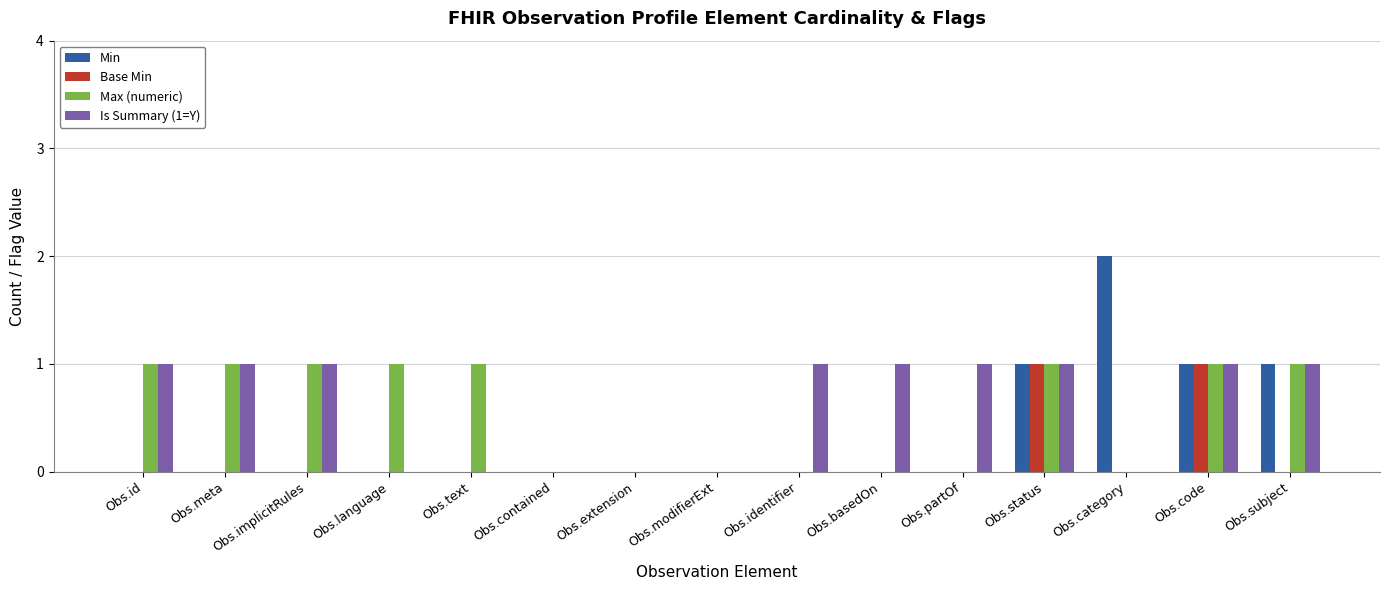

Is the value of Is Summary (1=Y) at Obs.status greater than the value of Min at Obs.modifierExt?

Yes